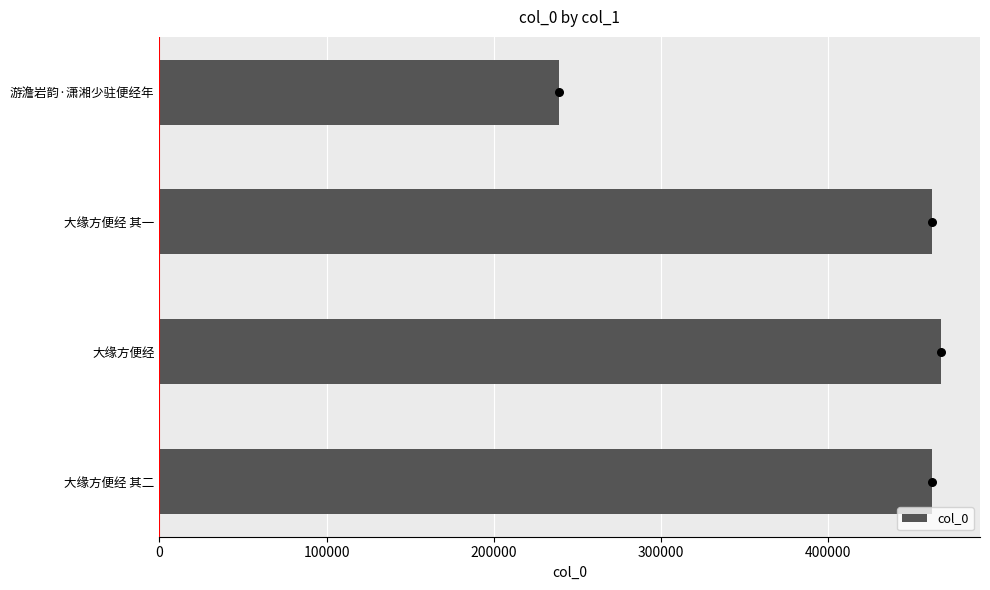

The value of col_0 at 游澹岩韵·潇湘少驻便经年 is 102453. True or false?

False